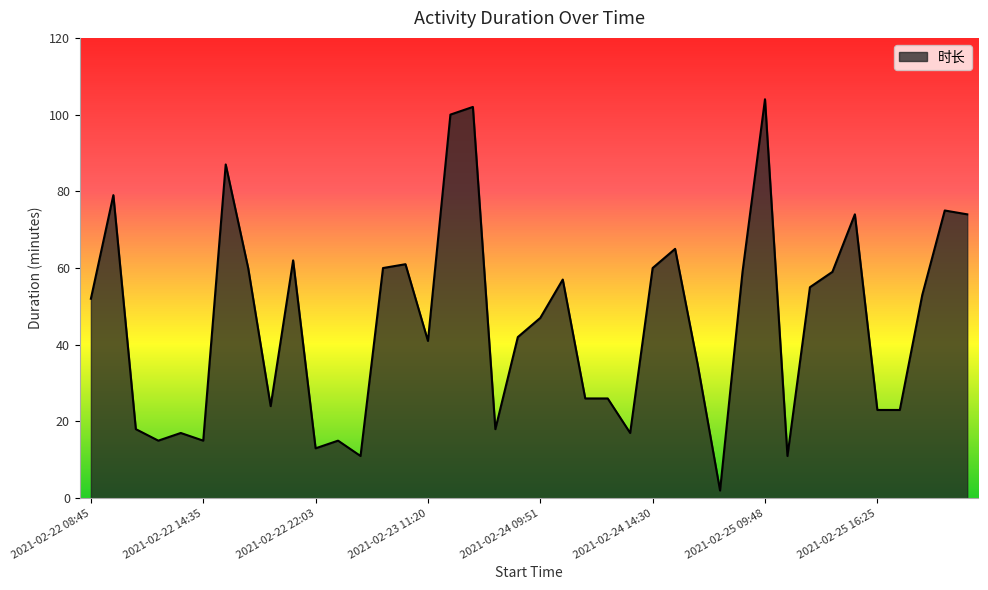

What is the difference between the maximum and minimum values?

102